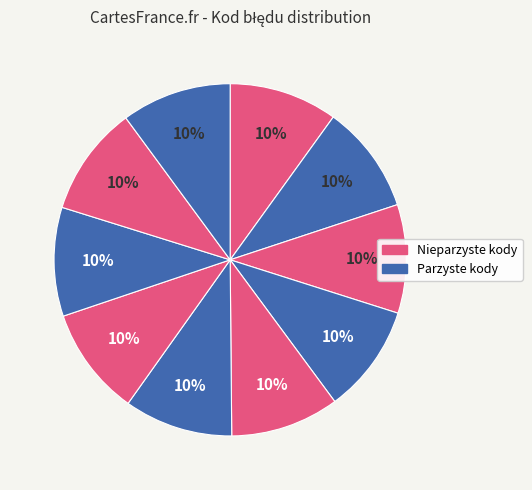

How many slices are in this pie chart?

10